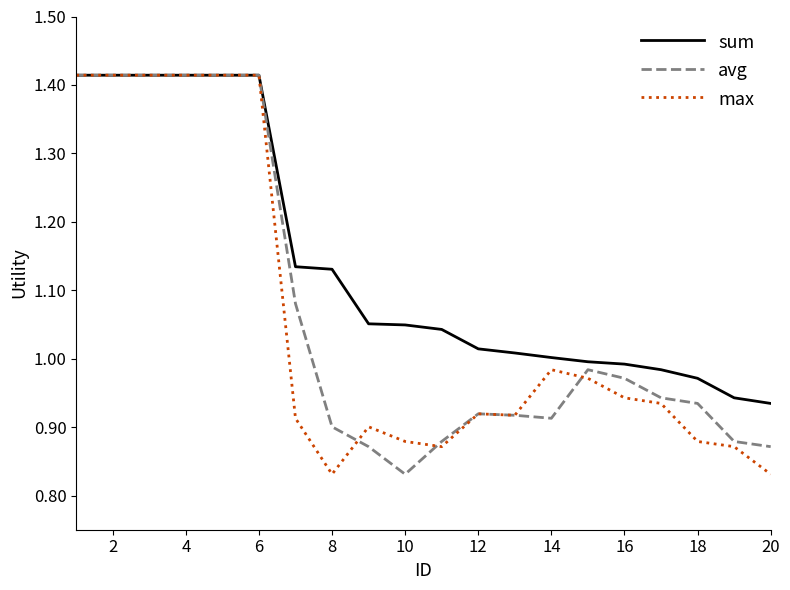

What are all the series names shown in the legend?

sum, avg, max